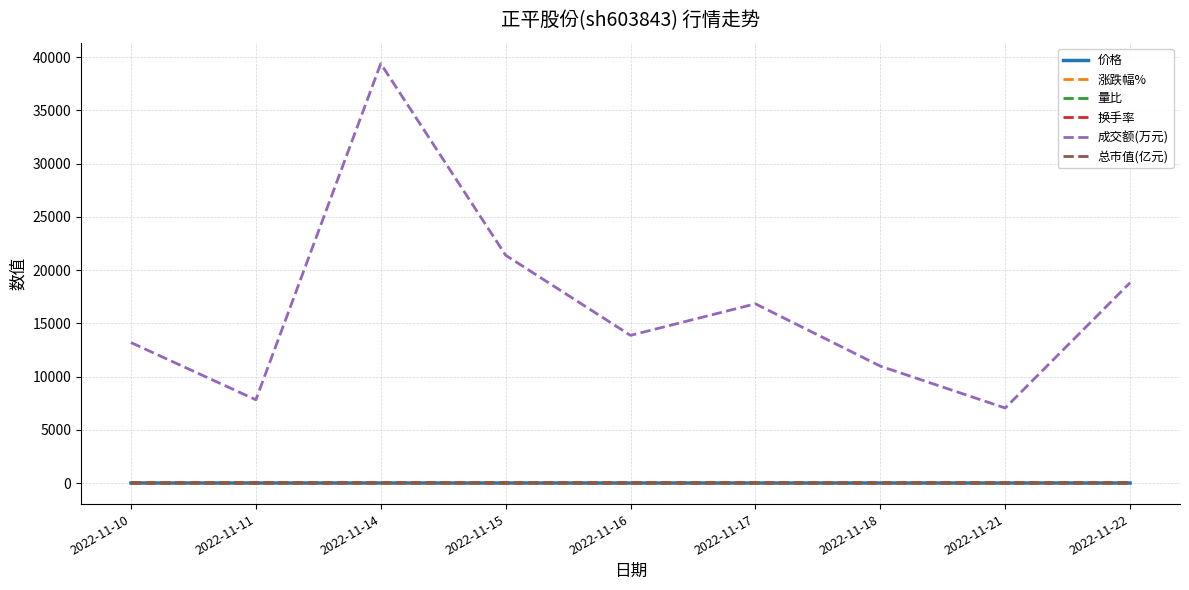

Count the 价格 values in the range 4 to 5.

9